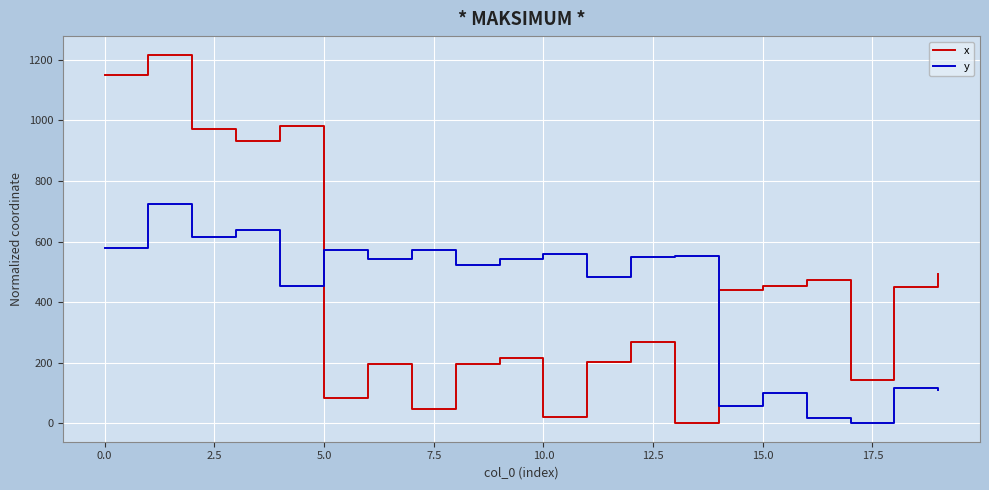

Which series has the widest spread of values?

x